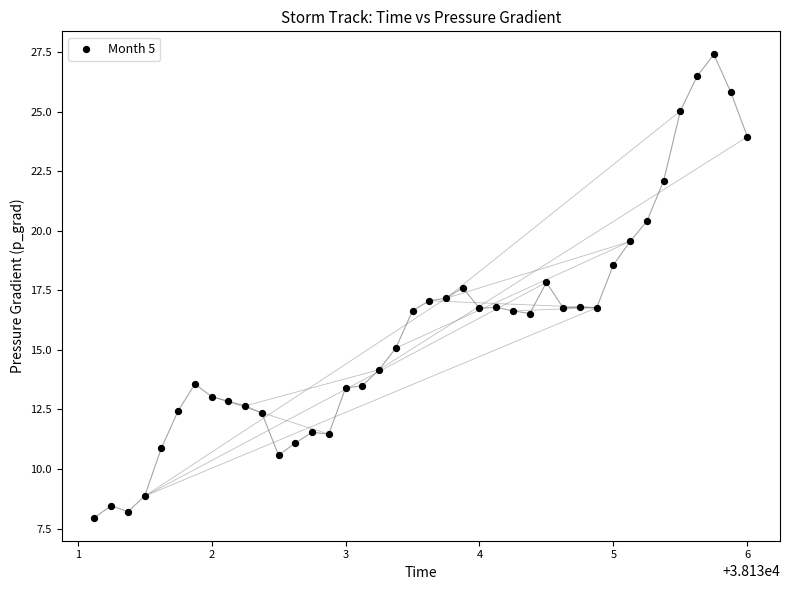

What is the range of X values (max minus min)?

4.9